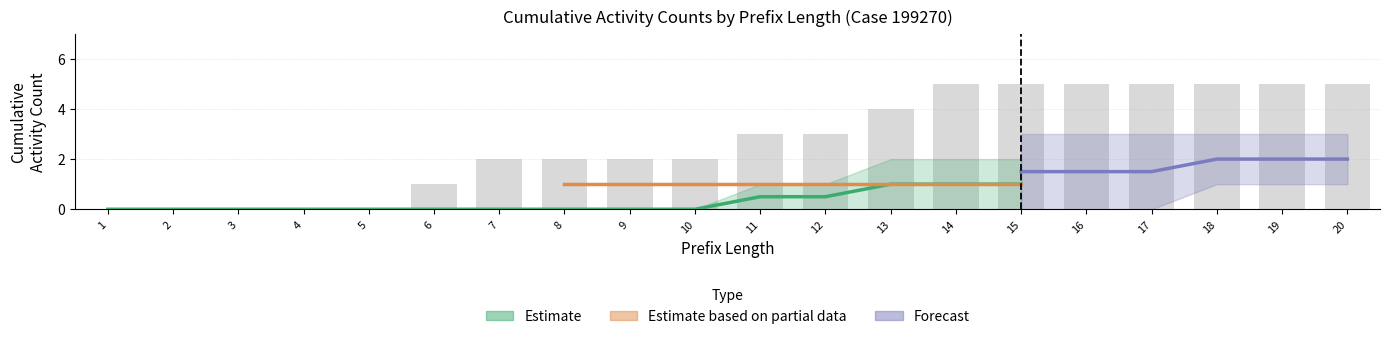

How many data points does each series have?

20